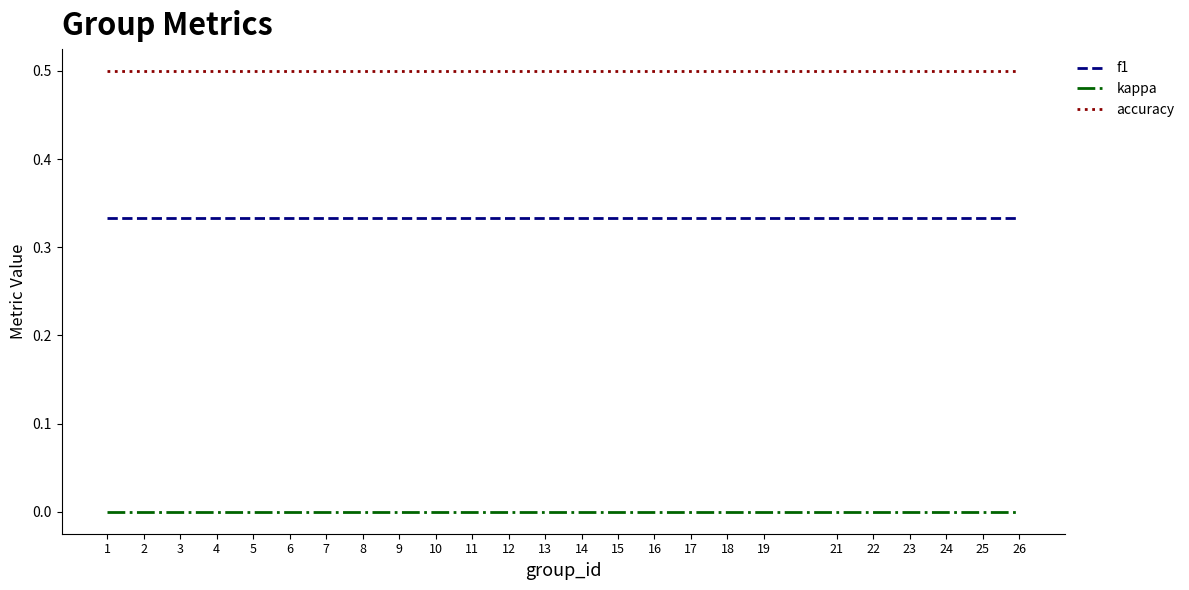

True or false: kappa and accuracy intersect in this chart.

False